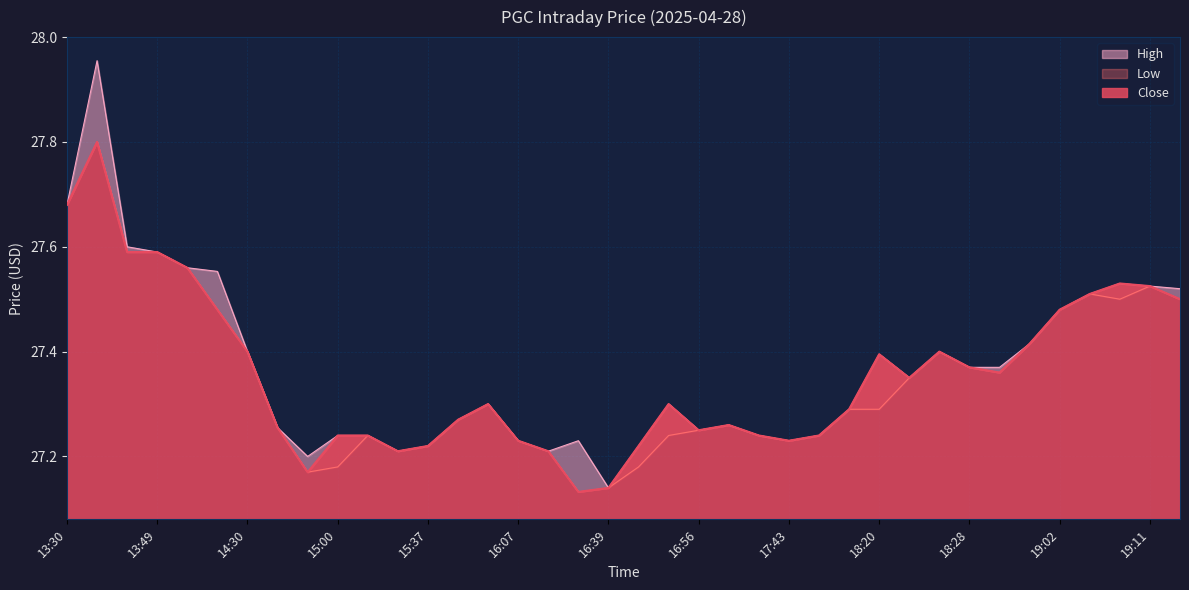

How many data points does each series have?

38